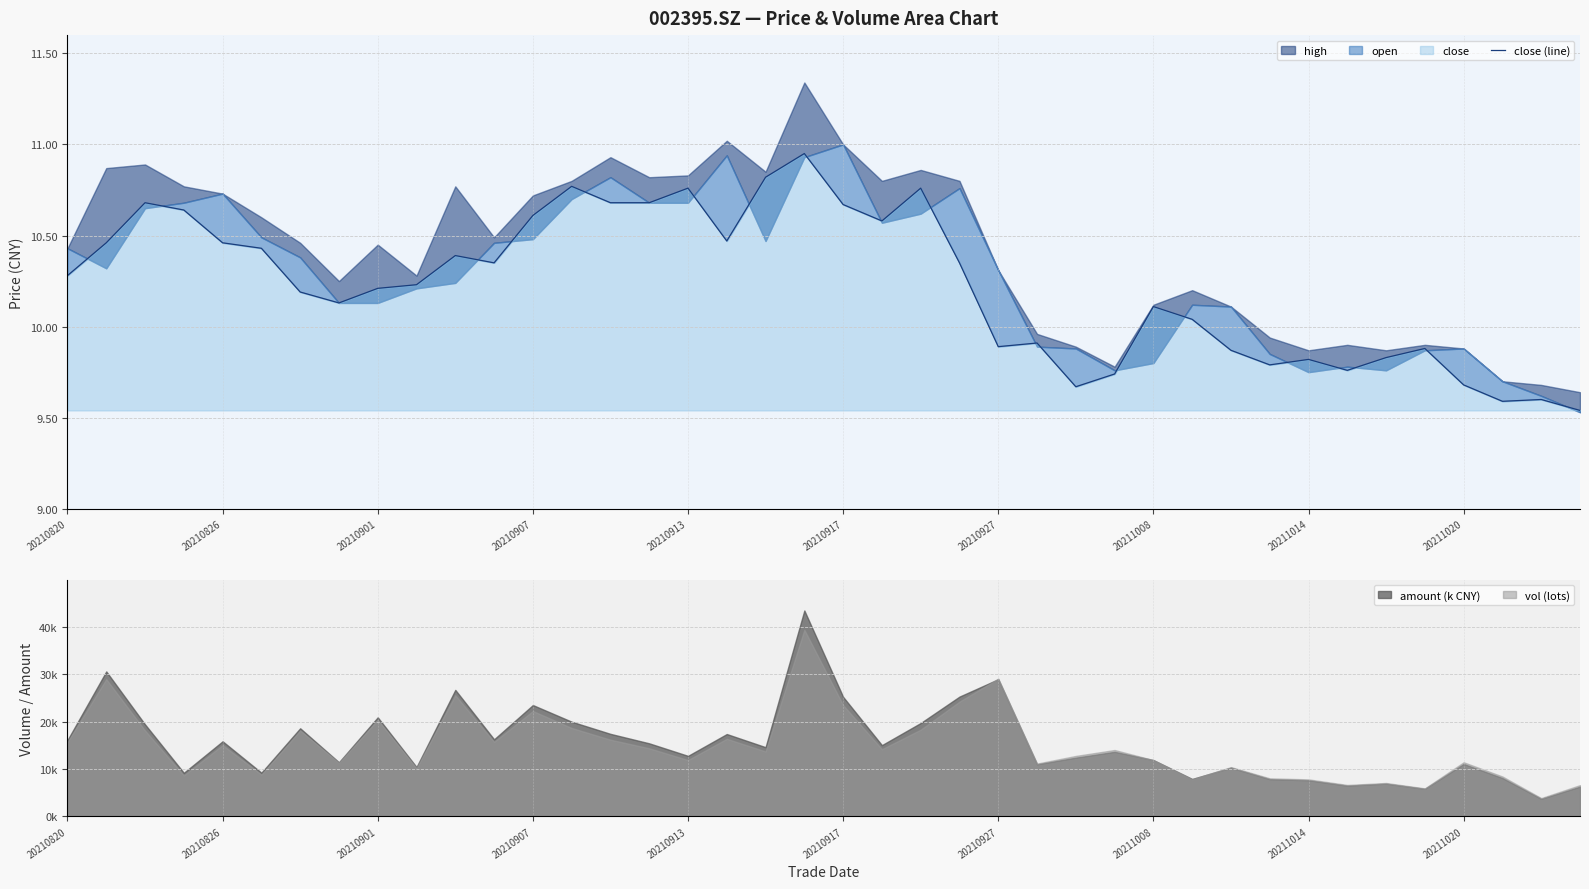

The value at 19 is 5.6. True or false?

False